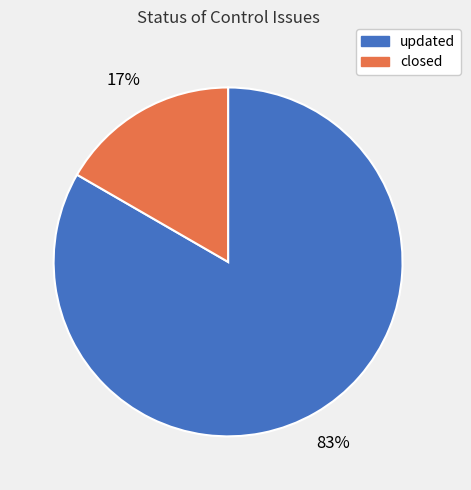

To the nearest percent, what is the combined percentage of closed and updated?

100%